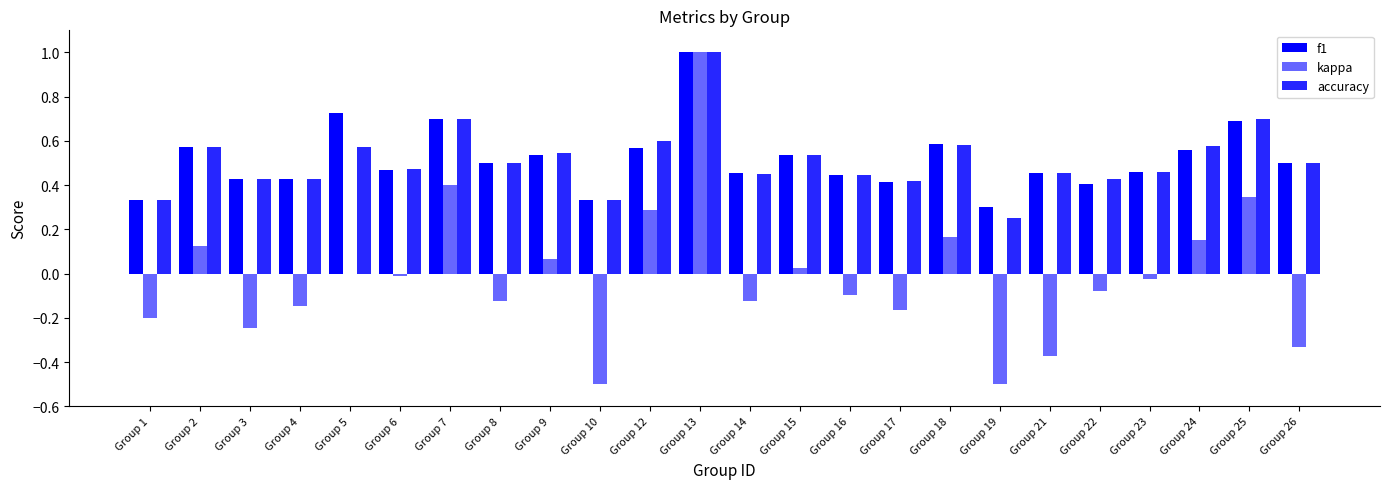

Which category has the lowest value in the accuracy series?

Group 19